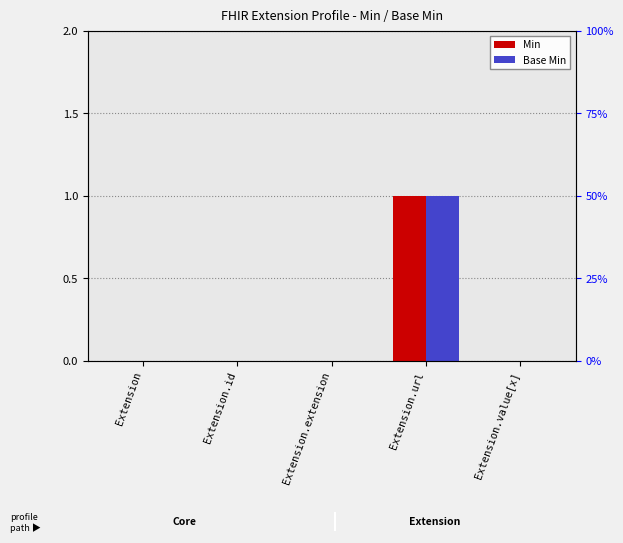

How many bars are there in total?

10